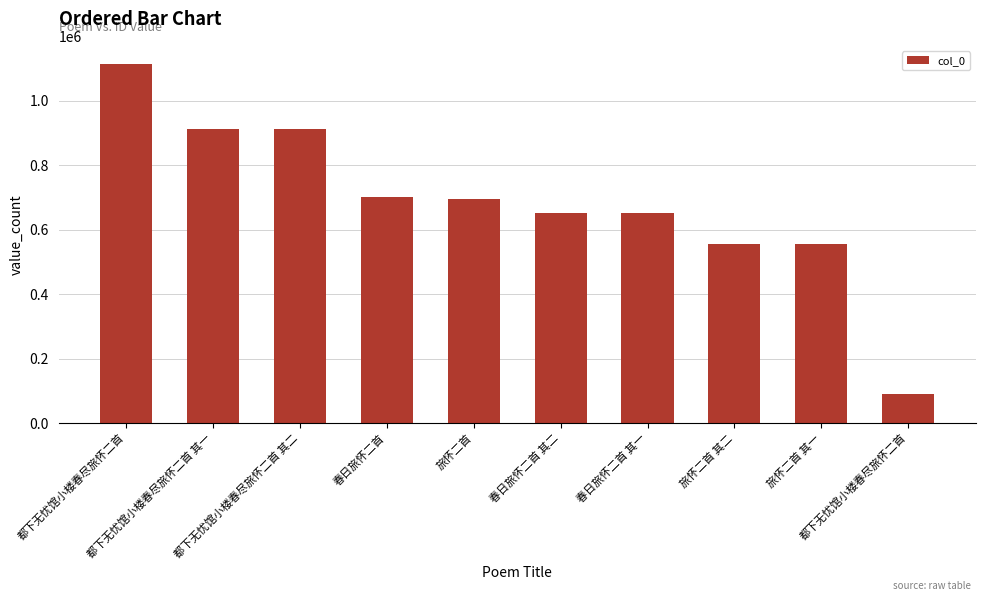

Does the chart contain any negative values?

No